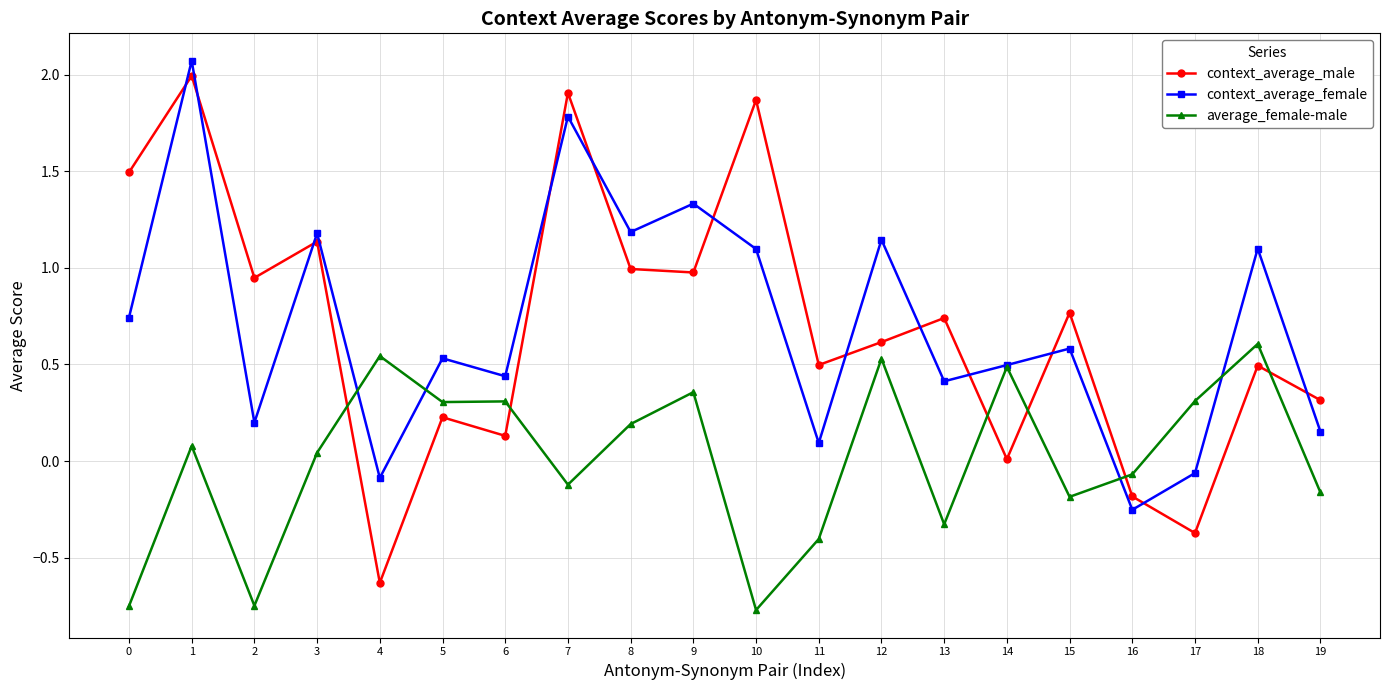

Which series has the widest spread of values?

context_average_male